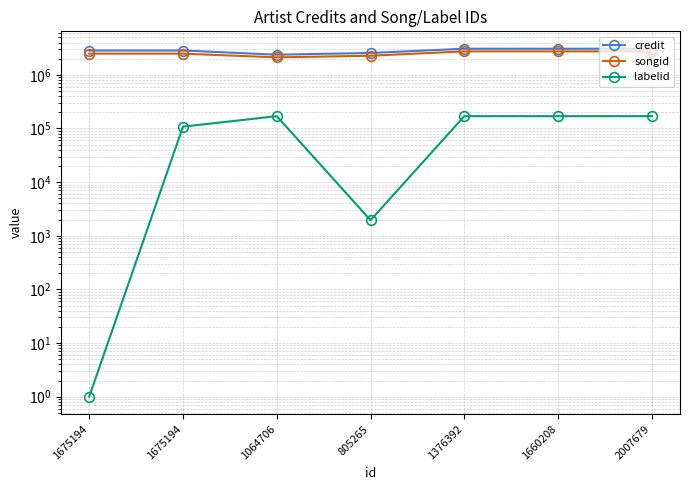

How many interior local valleys does the credit series have?

1